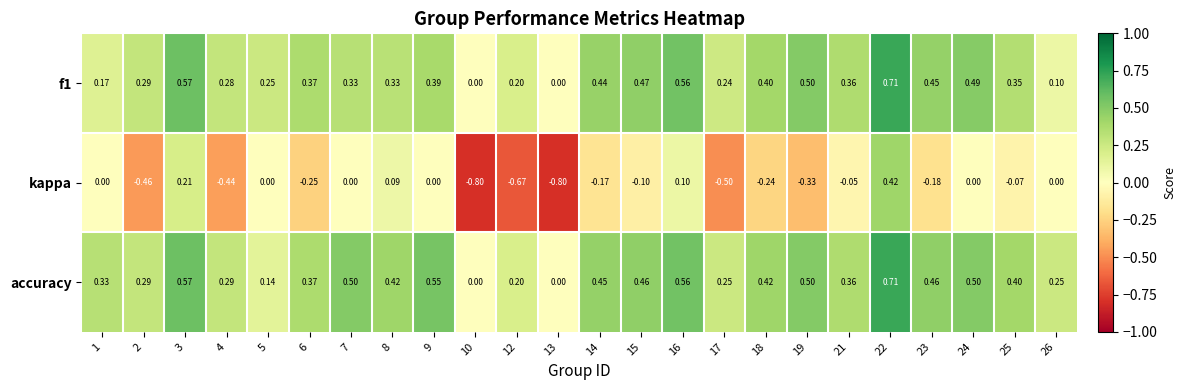

Which series has the largest total across all categories?

accuracy